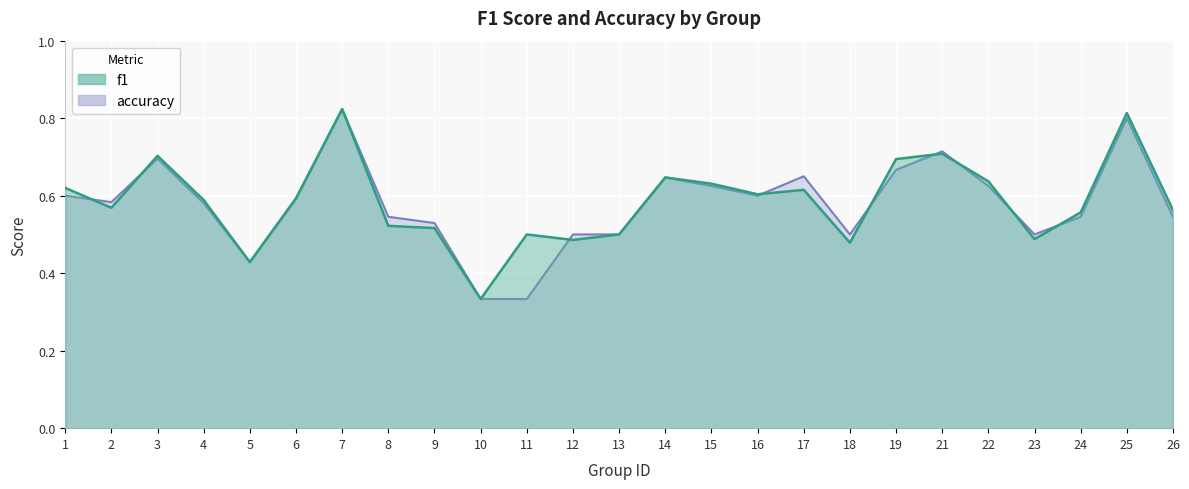

At which category is the sum across all series the highest?

7